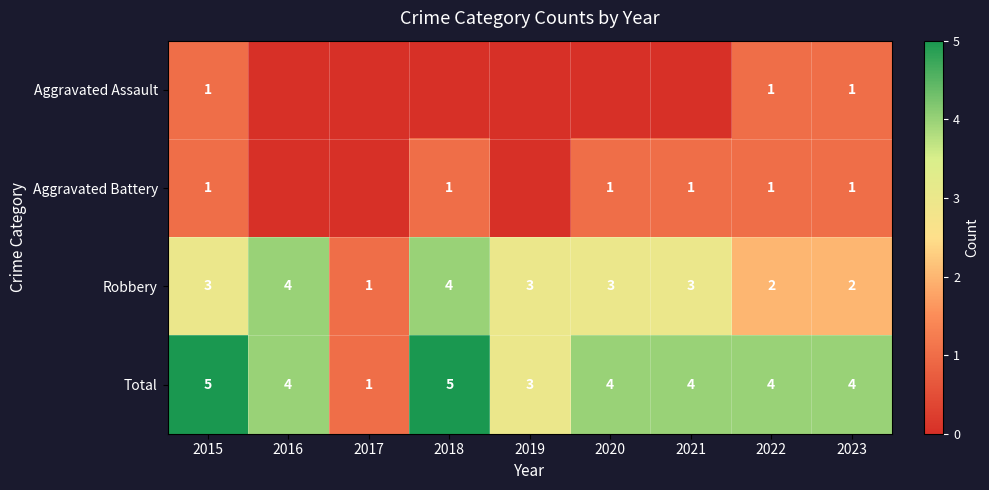

Count the Robbery values in the range 2 to 3.

6